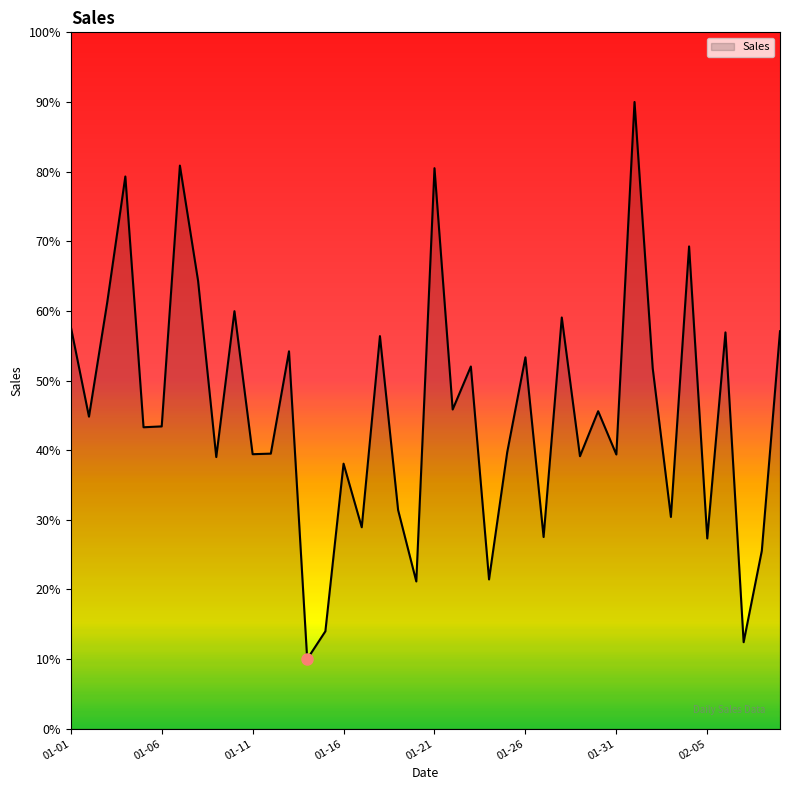

What is the greatest value displayed?

90.0